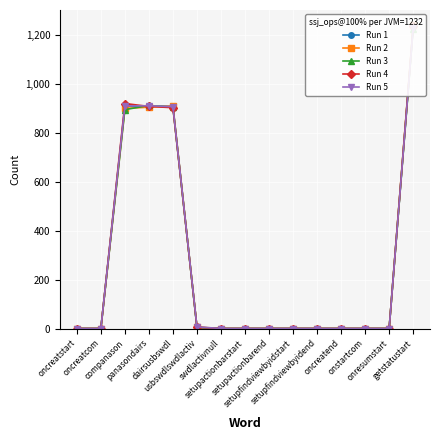

At which category does Run 4 reach its first local peak?

companason